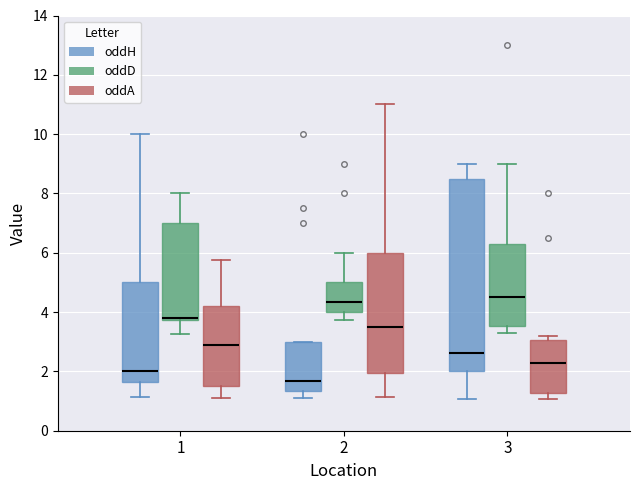

Reading left to right, transcribe this box plot: for each box, give where its median line is, the range the box spans, and where its two whiskers end, as read against the y-axis. The values are not printed on the chart, so give them approximately, as read against the axis.

1 (oddH): median 2.0, box 1.6 to 5.0, whiskers 1.2 to 10.0
1 (oddD): median 3.8 (drawn on the box's lower edge), box 3.8 to 7.0, whiskers 3.2 to 8.0
1 (oddA): median 3.0, box 1.6 to 4.2, whiskers 1.2 to 5.8
2 (oddH): median 1.6, box 1.4 to 3.0, whiskers 1.2 to 3.0
2 (oddD): median 4.4, box 4.0 to 5.0, whiskers 3.8 to 6.0
2 (oddA): median 3.6, box 2.0 to 6.0, whiskers 1.2 to 11.0
3 (oddH): median 2.6, box 2.0 to 8.6, whiskers 1.0 to 9.0
3 (oddD): median 4.6, box 3.6 to 6.4, whiskers 3.4 to 9.0
3 (oddA): median 2.4, box 1.2 to 3.0, whiskers 1.0 to 3.2